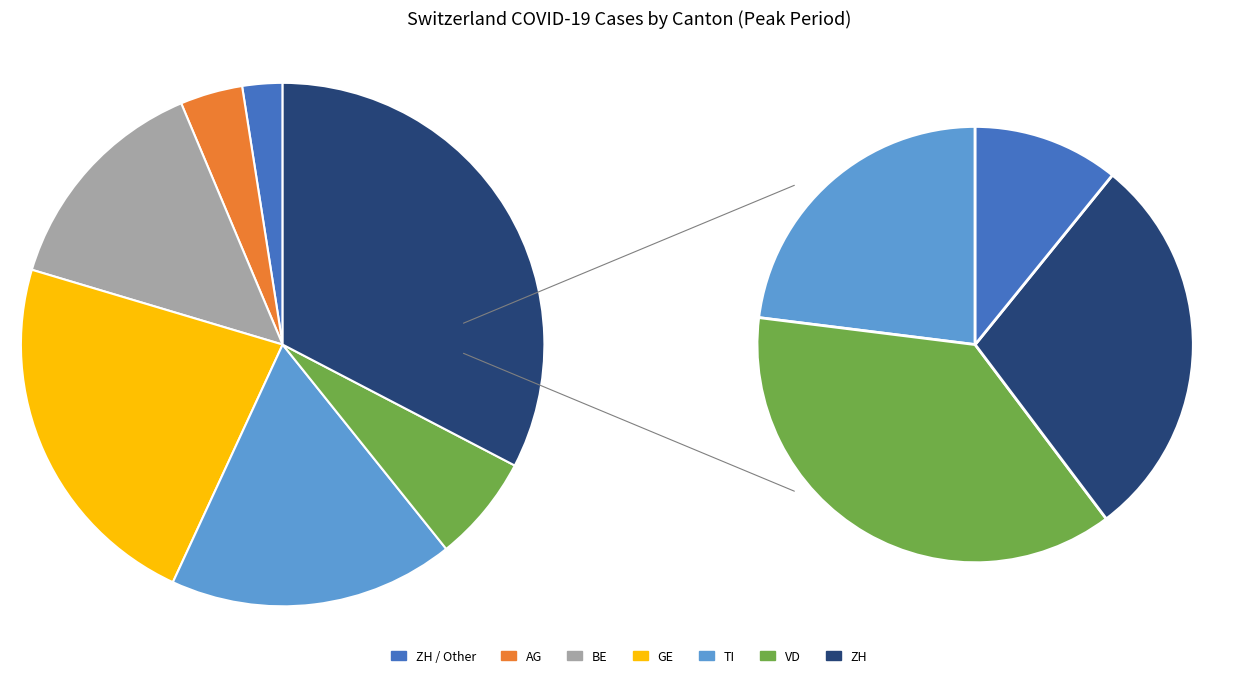

Is there any slice that represents more than half of the pie?

No